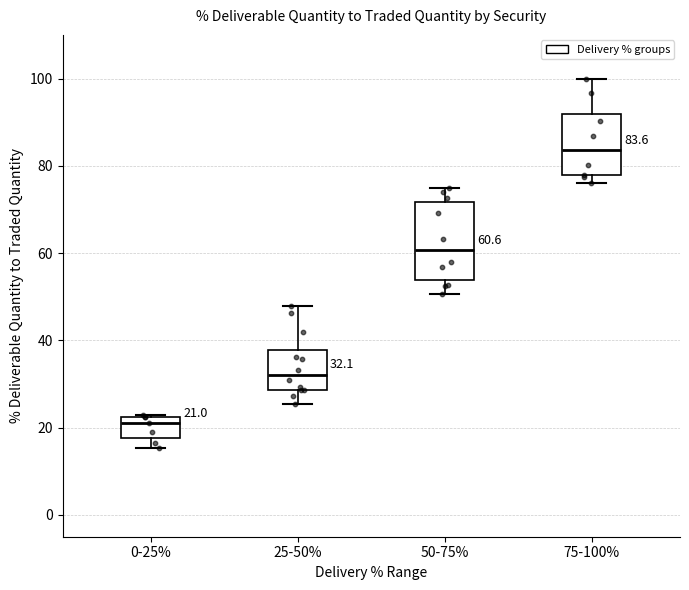

Which box is the tallest, from its lower edge to its upper edge?

50-75%